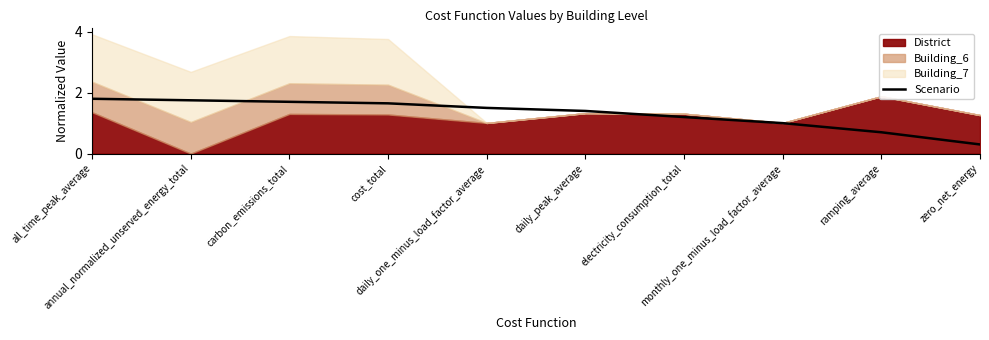

List the labels in order of value, smallest first.

zero_net_energy, ramping_average, monthly_one_minus_load_factor_average, electricity_consumption_total, daily_peak_average, daily_one_minus_load_factor_average, cost_total, carbon_emissions_total, annual_normalized_unserved_energy_total, all_time_peak_average